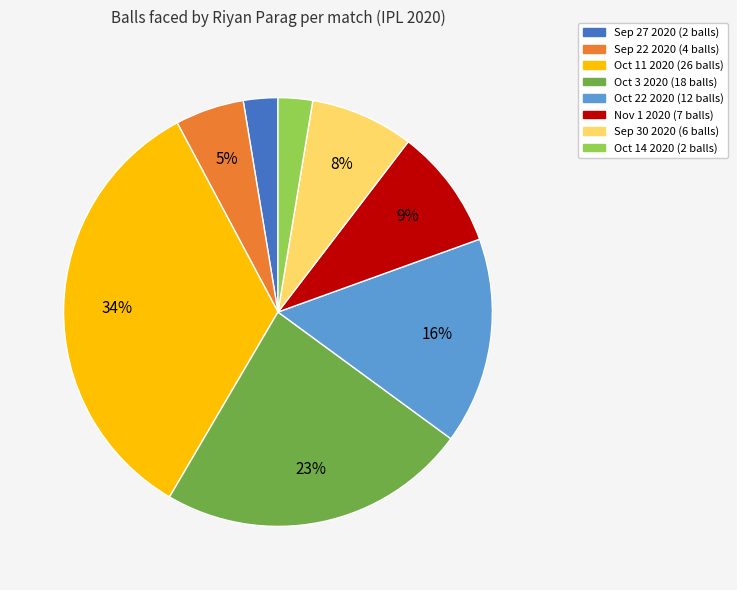

How many segments does this pie chart have?

8